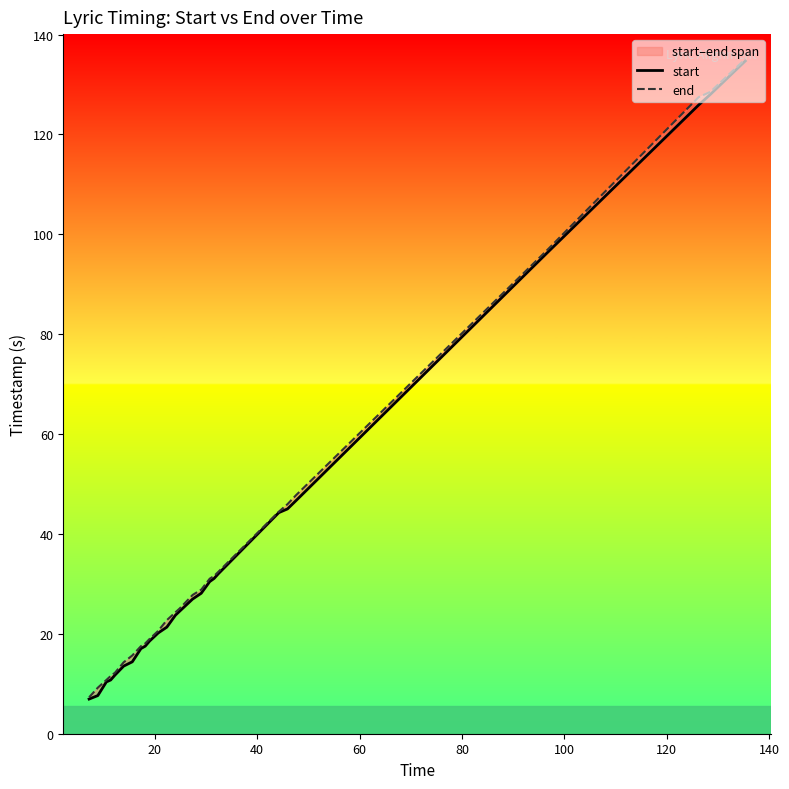

What is the sum of all start values?

987.8